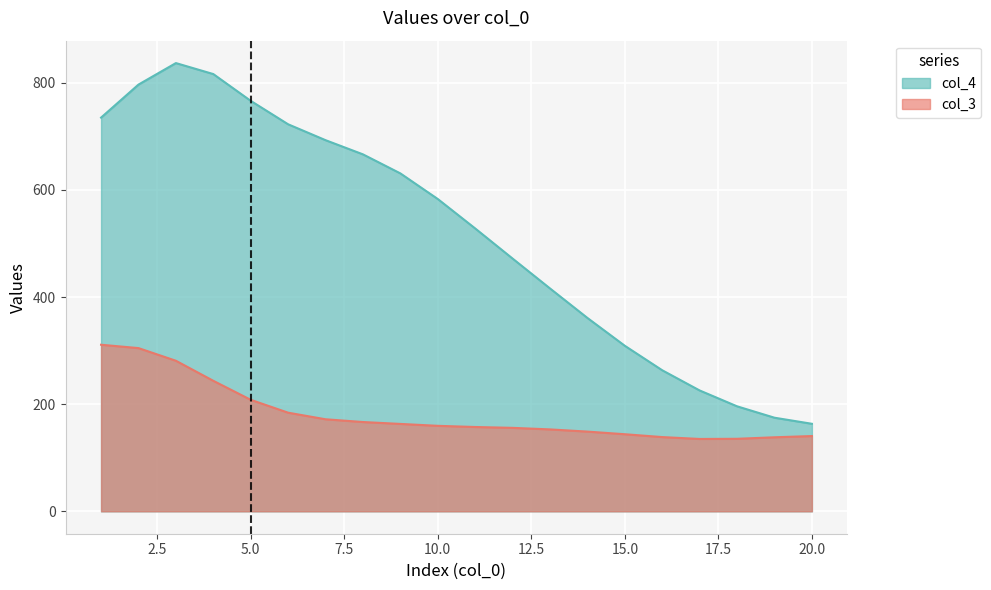

True or false: col_3 and col_4 intersect in this chart.

False